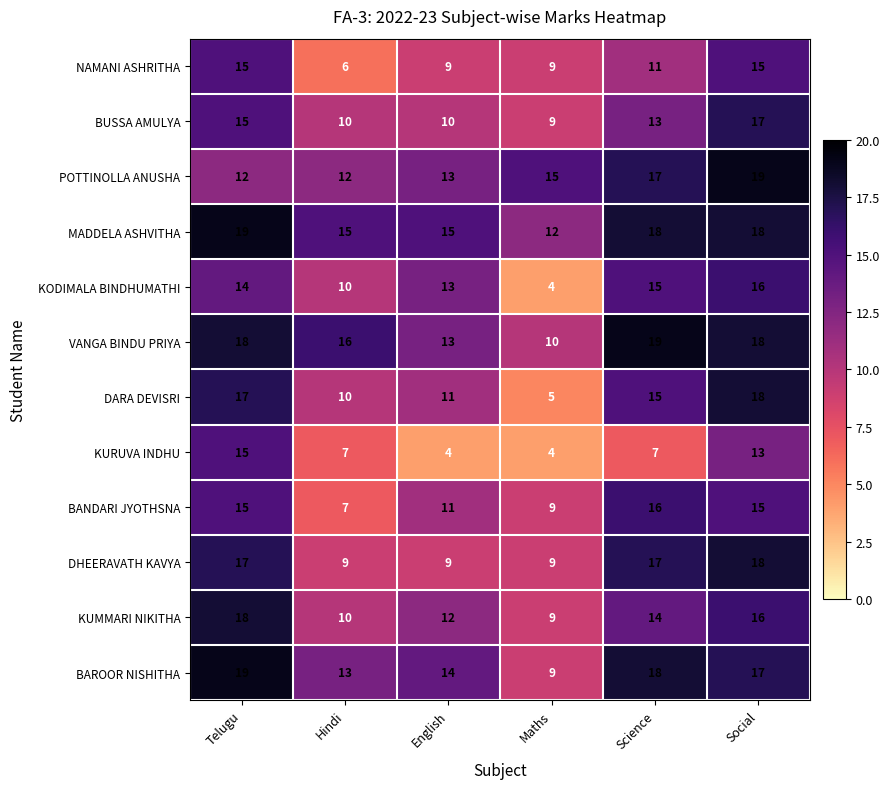

List the labels in order of DARA DEVISRI value, largest first.

Social, Telugu, Science, English, Hindi, Maths